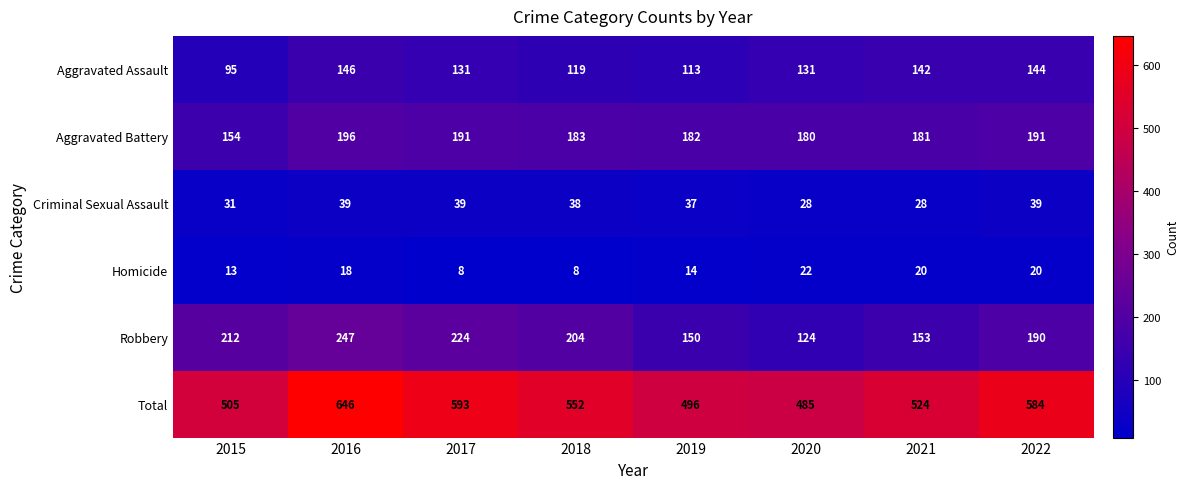

The value of Homicide at 2022 is 20. True or false?

True